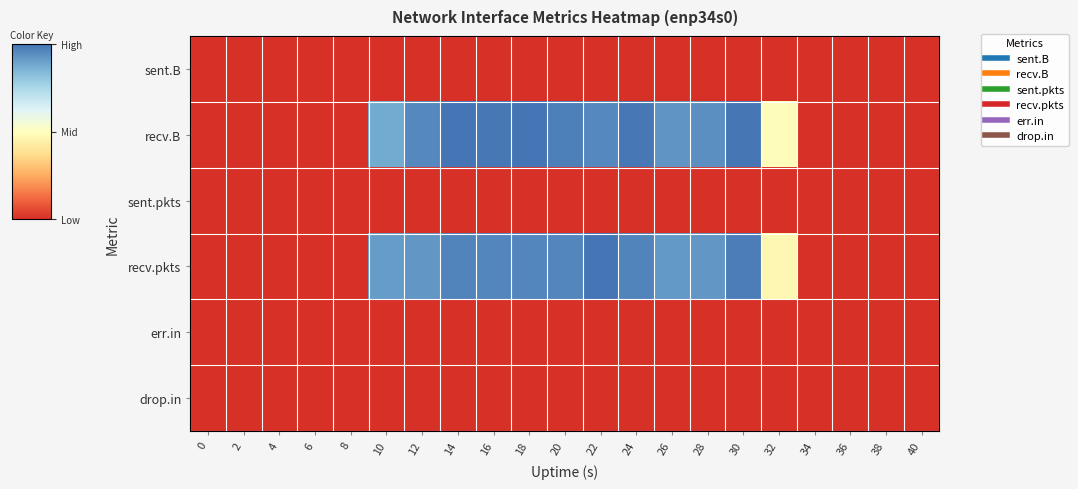

Reading right to left, transcribe all the data shown in this chart.

sent.B: 40=0.0	38=0.0	36=0.0	34=0.0	32=0.0	30=0.0	28=0.0	26=0.0	24=0.0	22=0.0	20=0.0	18=0.0	16=0.0	14=0.0	12=0.0	10=0.0	8=0.0	6=0.0	4=0.0	2=0.0	0=0.0
recv.B: 40=0.0	38=0.0	36=0.0	34=0.0	32=0.5	30=1.0	28=0.9	26=0.9	24=1.0	22=1.0	20=1.0	18=1.0	16=1.0	14=1.0	12=1.0	10=0.9	8=0.0	6=0.0	4=0.0	2=0.0	0=0.0
sent.pkts: 40=0.0	38=0.0	36=0.0	34=0.0	32=0.0	30=0.0	28=0.0	26=0.0	24=0.0	22=0.0	20=0.0	18=0.0	16=0.0	14=0.0	12=0.0	10=0.0	8=0.0	6=0.0	4=0.0	2=0.0	0=0.0
recv.pkts: 40=0.0	38=0.0	36=0.0	34=0.0	32=0.5	30=1.0	28=0.9	26=0.9	24=1.0	22=1.0	20=1.0	18=1.0	16=1.0	14=1.0	12=0.9	10=0.9	8=0.0	6=0.0	4=0.0	2=0.0	0=0.0
err.in: 40=0.0	38=0.0	36=0.0	34=0.0	32=0.0	30=0.0	28=0.0	26=0.0	24=0.0	22=0.0	20=0.0	18=0.0	16=0.0	14=0.0	12=0.0	10=0.0	8=0.0	6=0.0	4=0.0	2=0.0	0=0.0
drop.in: 40=0.0	38=0.0	36=0.0	34=0.0	32=0.0	30=0.0	28=0.0	26=0.0	24=0.0	22=0.0	20=0.0	18=0.0	16=0.0	14=0.0	12=0.0	10=0.0	8=0.0	6=0.0	4=0.0	2=0.0	0=0.0